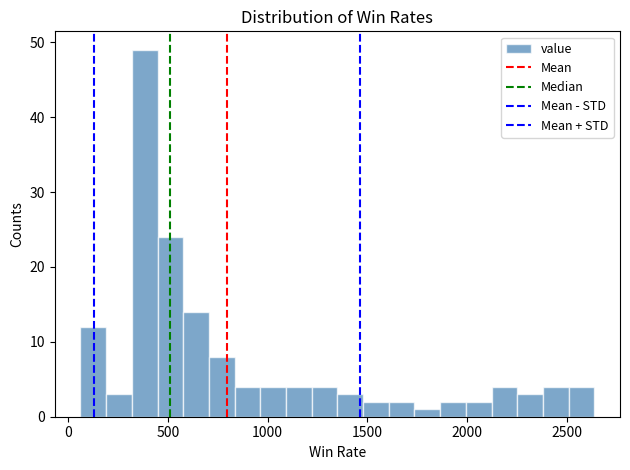

Around what value on the x-axis is the tallest bar? Give the approximate position of its centre, as read against the axis.

400